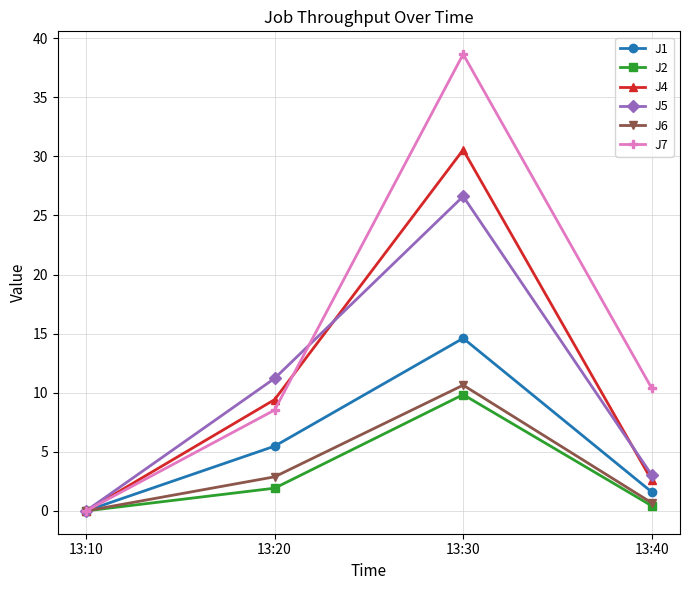

At which category does J6 reach its first local peak?

13:30